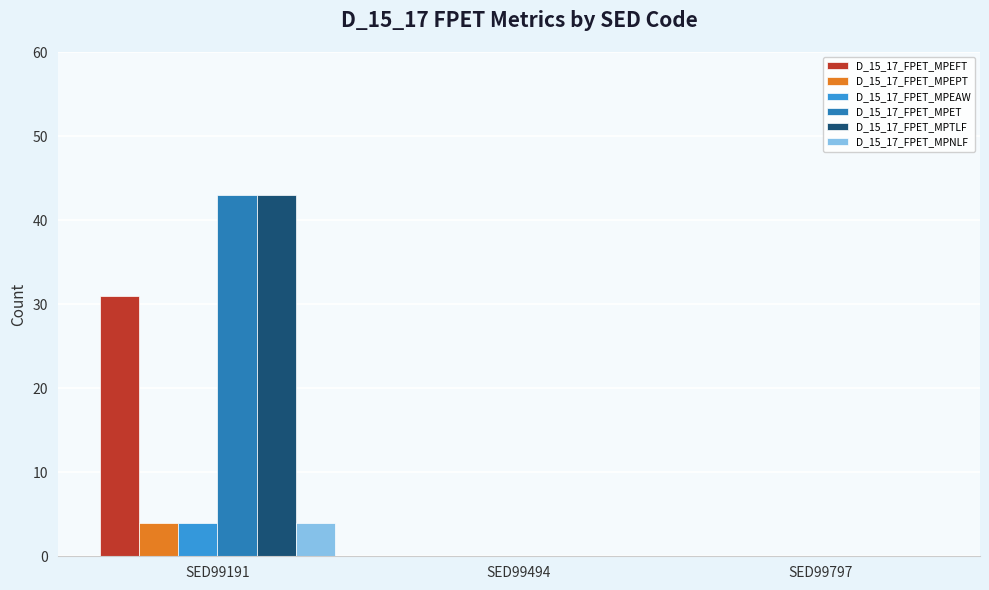

Is the value of D_15_17_FPET_MPNLF at SED99191 greater than the value of D_15_17_FPET_MPTLF at SED99191?

No